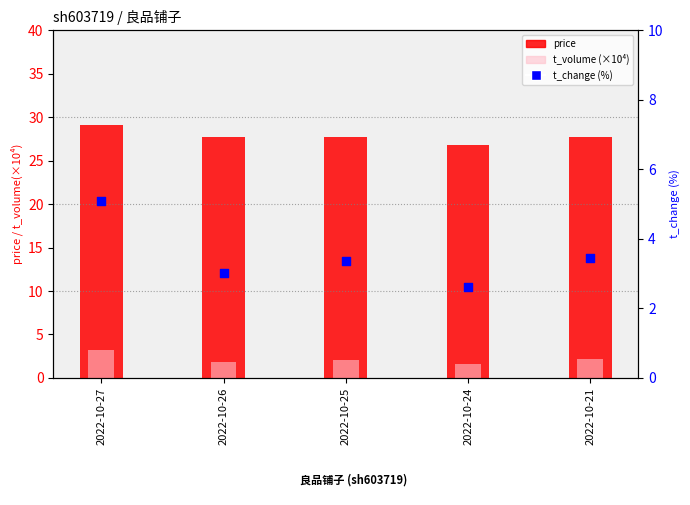

Which series has the largest Y range (max minus min)?

t_change